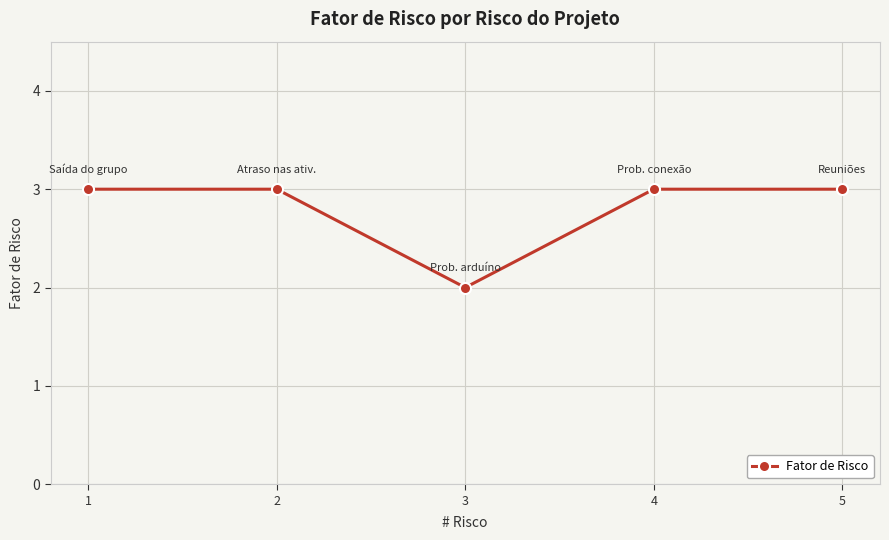

What is the ratio of the value at 4 to the value at 5?

1.0